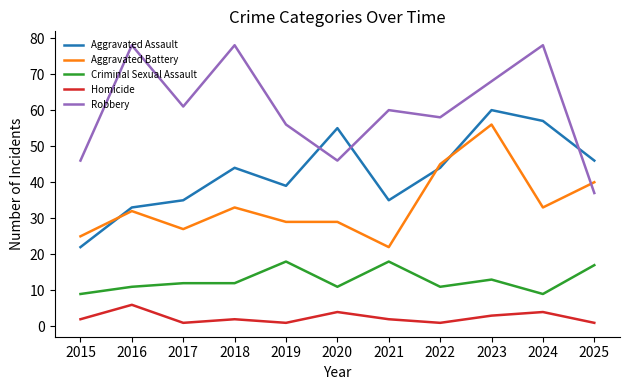

What is the greatest value displayed?

78